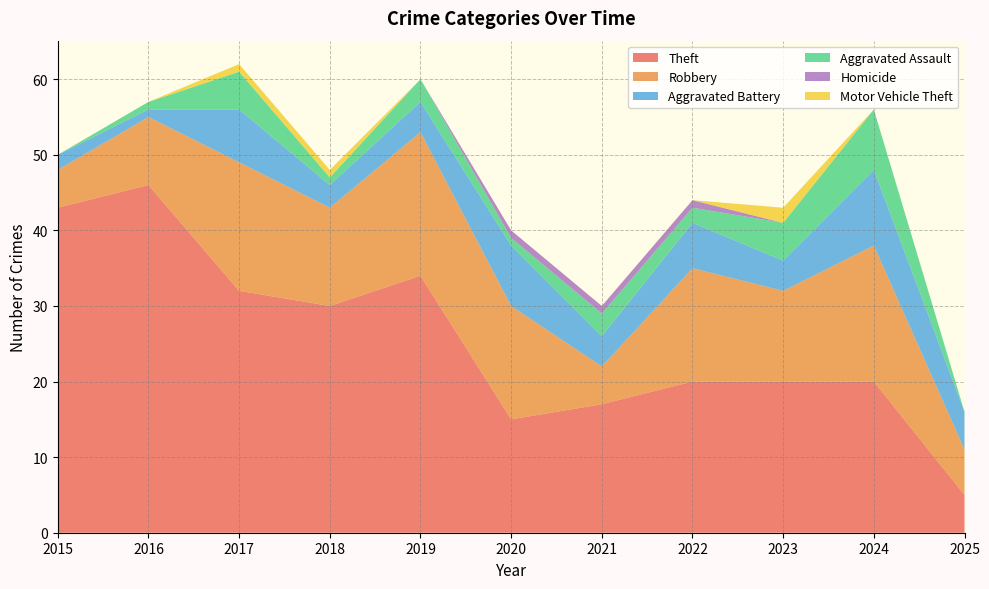

Reading left to right, what are all the values shown in this chart?

Theft: 2015=43	2016=46	2017=32	2018=30	2019=34	2020=15	2021=17	2022=20	2023=20	2024=20	2025=5
Robbery: 2015=5	2016=9	2017=17	2018=13	2019=19	2020=15	2021=5	2022=15	2023=12	2024=18	2025=6
Aggravated Battery: 2015=2	2016=1	2017=7	2018=3	2019=4	2020=8	2021=4	2022=6	2023=4	2024=10	2025=5
Aggravated Assault: 2015=0	2016=1	2017=5	2018=1	2019=3	2020=1	2021=3	2022=2	2023=5	2024=8	2025=0
Homicide: 2015=0	2016=0	2017=0	2018=0	2019=0	2020=1	2021=1	2022=1	2023=0	2024=0	2025=0
Motor Vehicle Theft: 2015=0	2016=0	2017=1	2018=1	2019=0	2020=0	2021=0	2022=0	2023=2	2024=0	2025=0